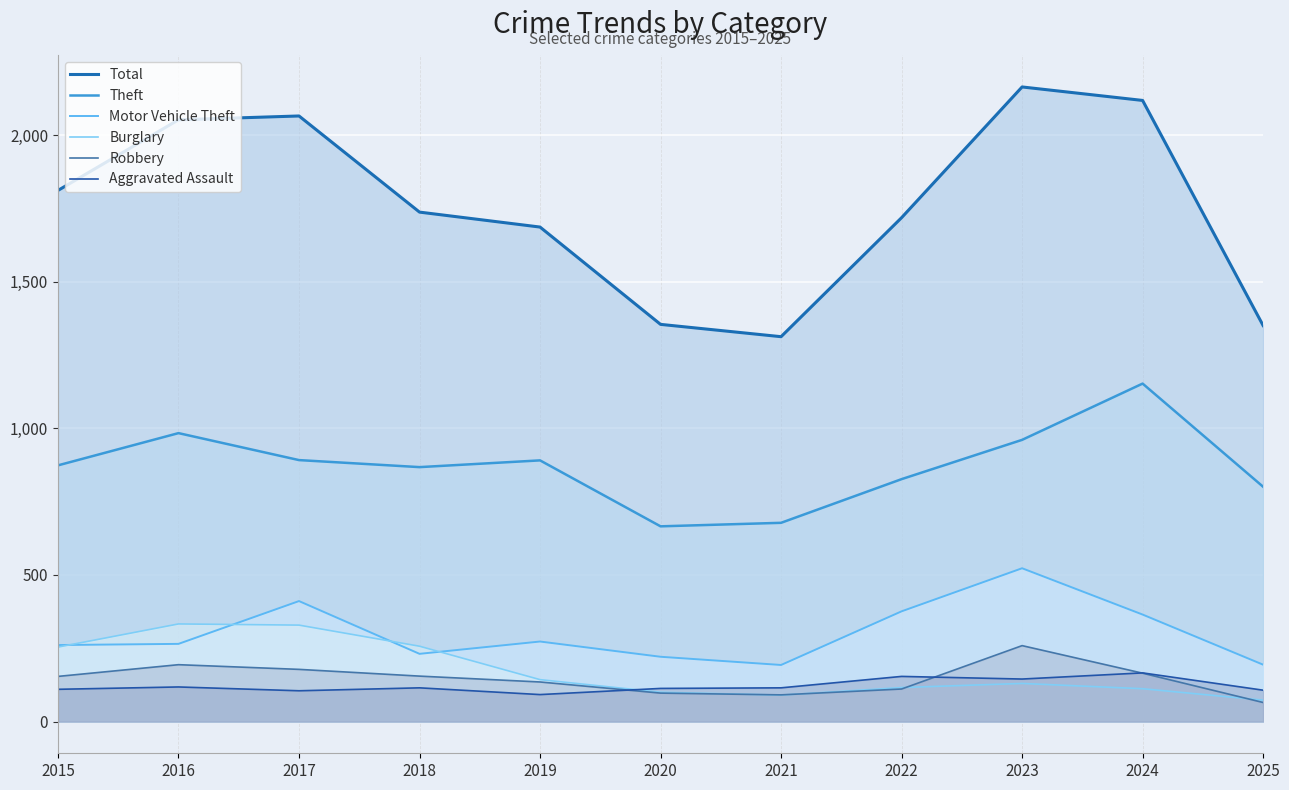

How many lines are shown in the chart?

6